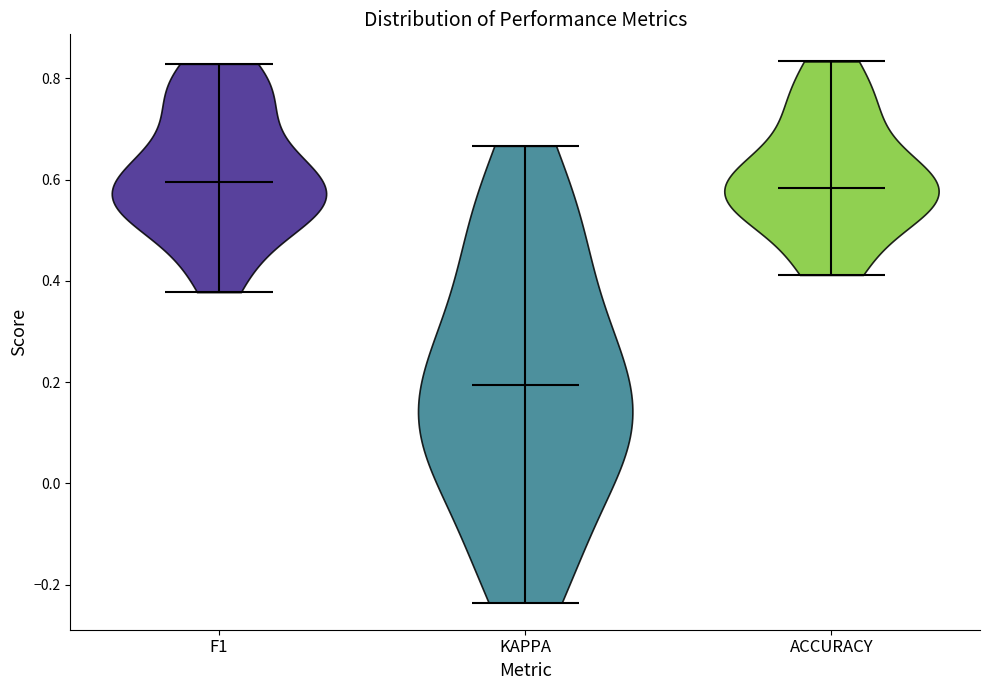

Where does the median line of the violin for F1 sit on the y-axis? The values are not printed on the chart, so give them approximately, as read against the axis.

0.60